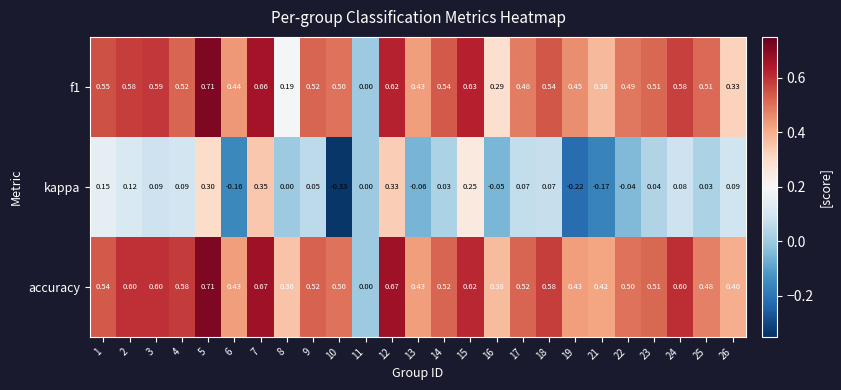

Which series has the largest total across all categories?

accuracy